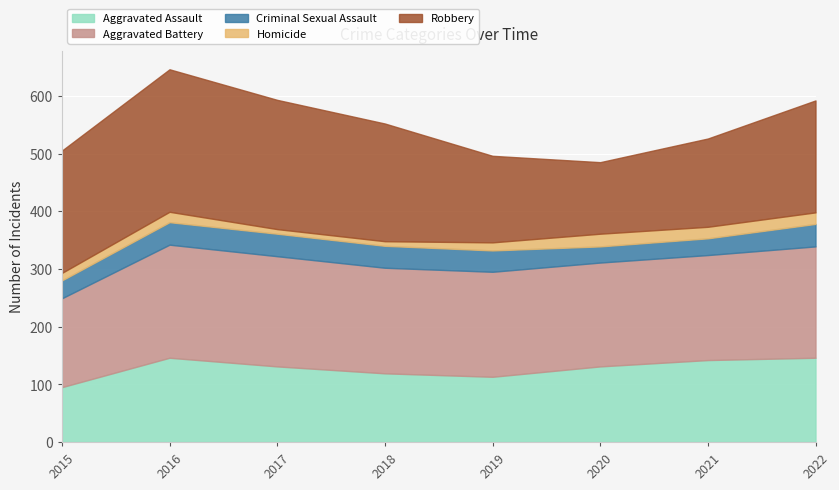

What is the total value across all series at 2017?

593